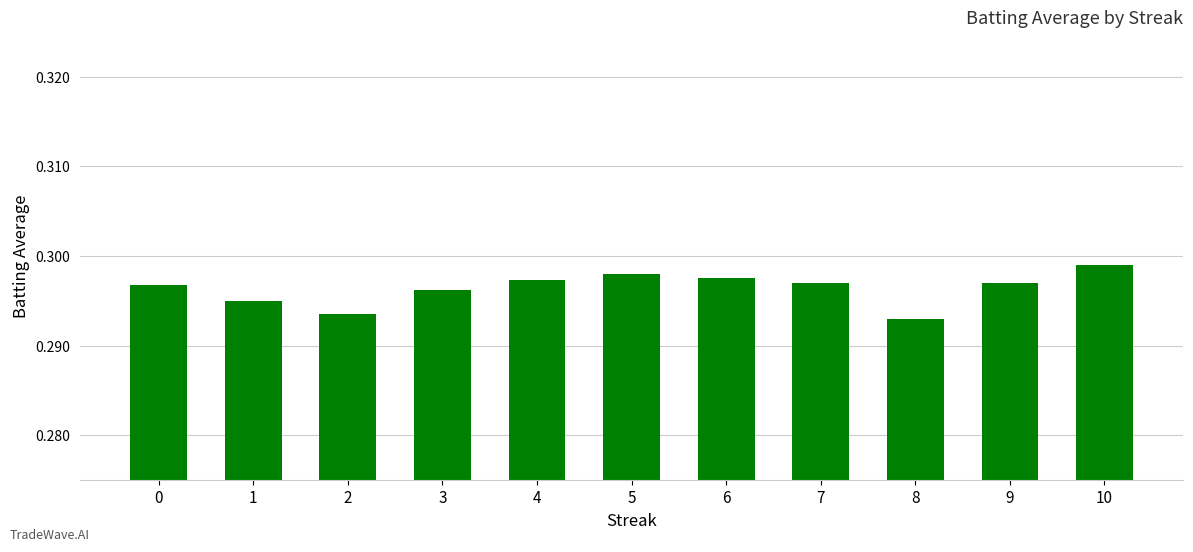

Count the values in the range 0 to 1.

11